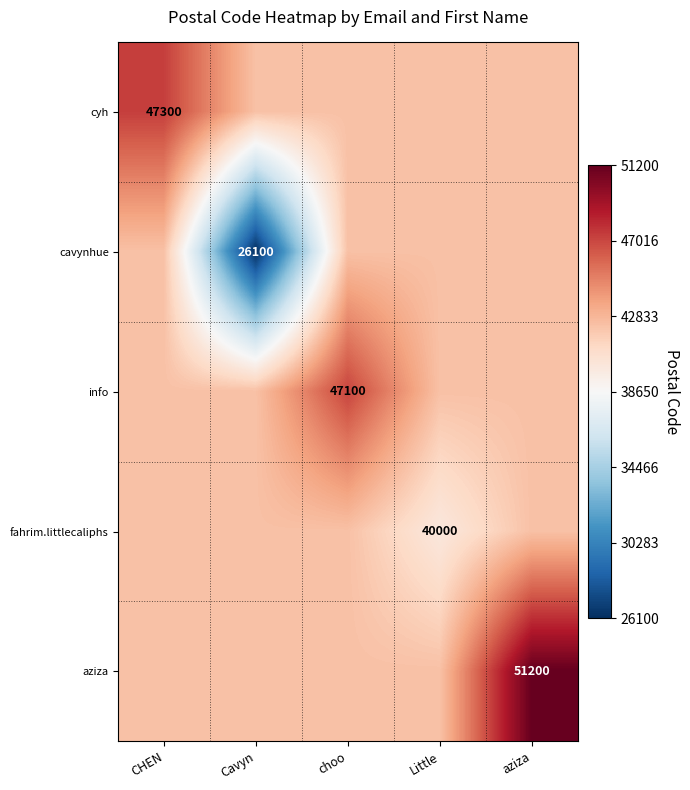

What is the total value across all series at Little?

209360